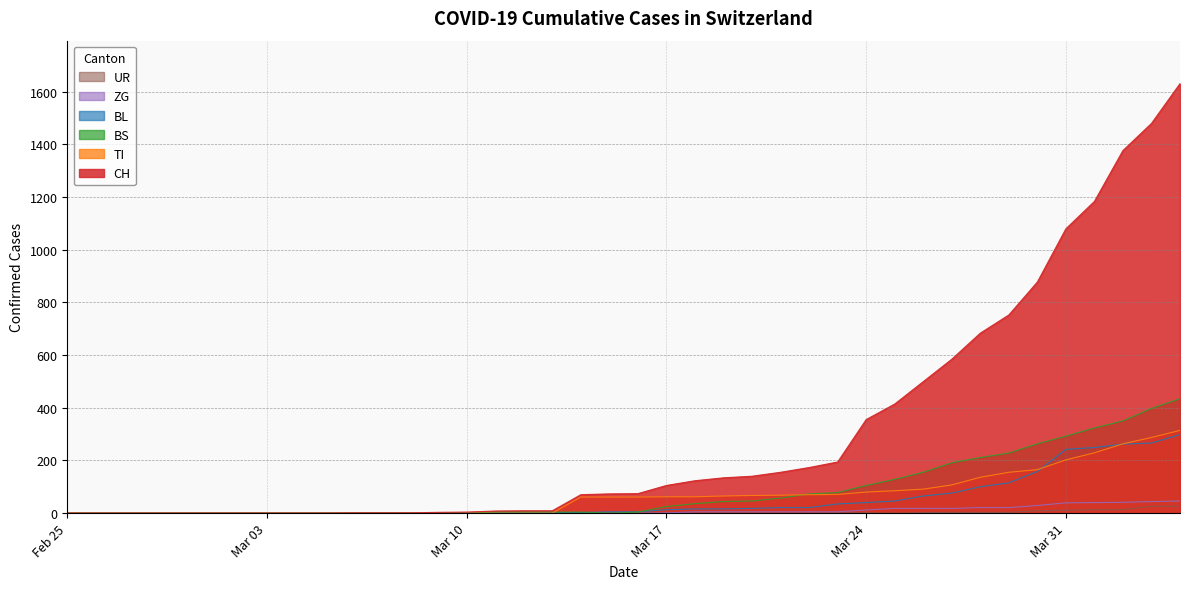

What is the difference between the maximum and second lowest values in the BS series?

434